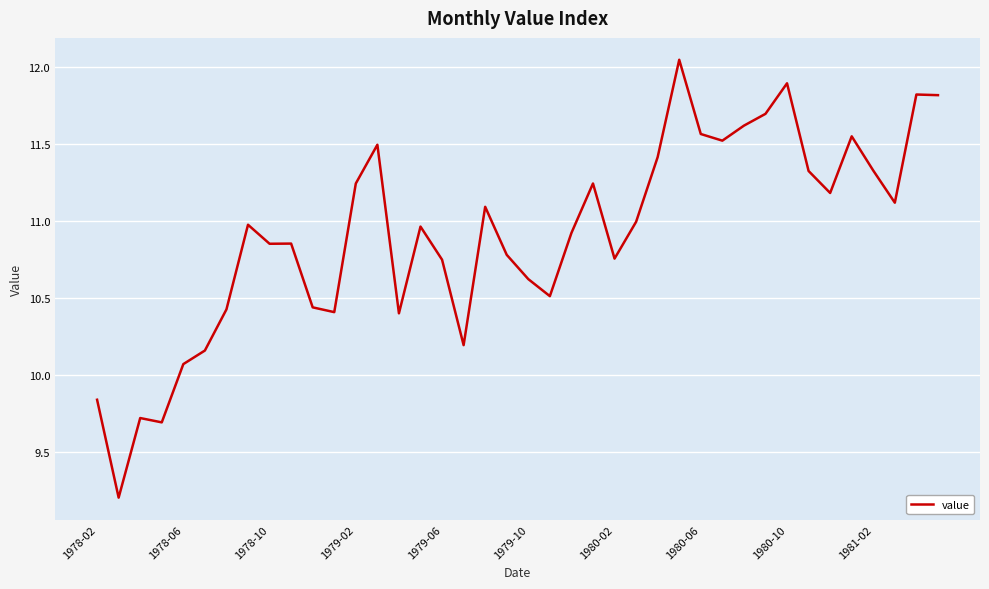

True or false: the data has more than 2 interior local peaks.

True